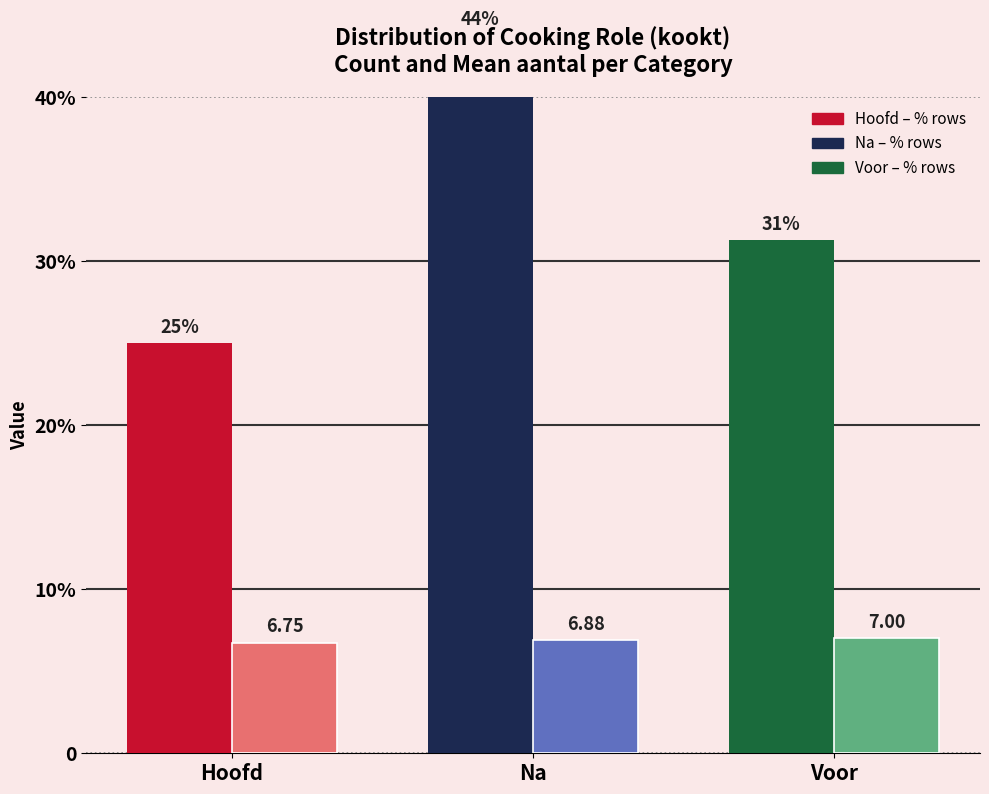

The Mean aantal series shows 7.0 at Voor. True or false?

True